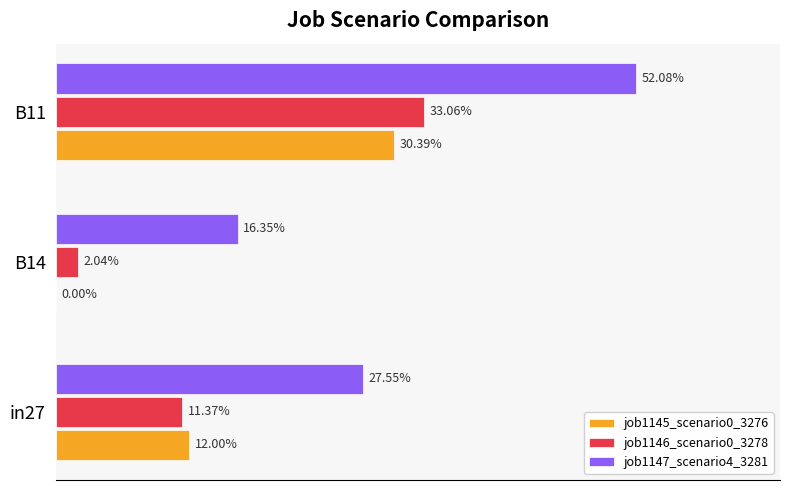

Which series has the largest total across all categories?

job1147_scenario4_3281